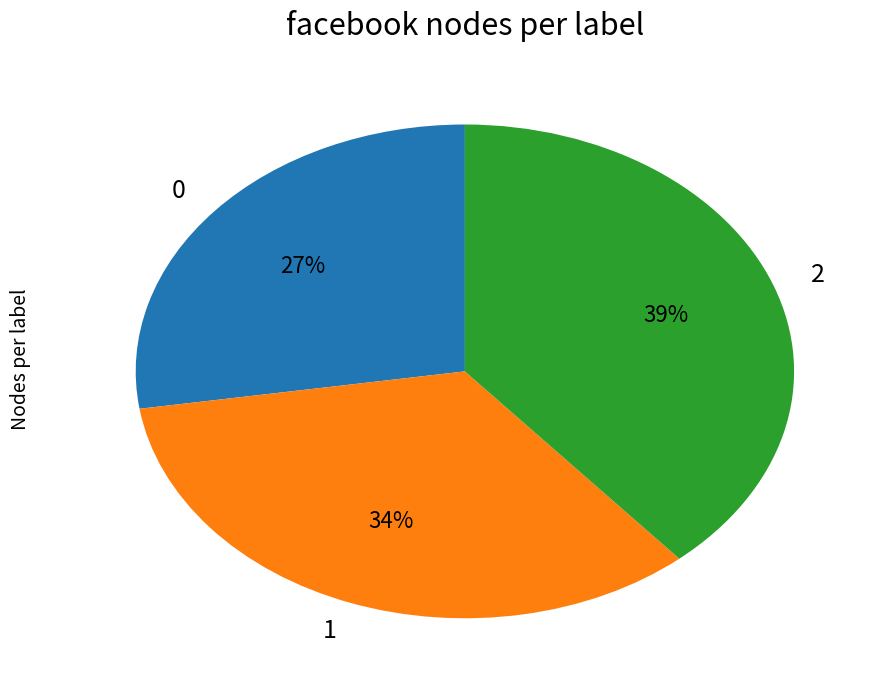

True or false: 0 accounts for 35% of the total.

False